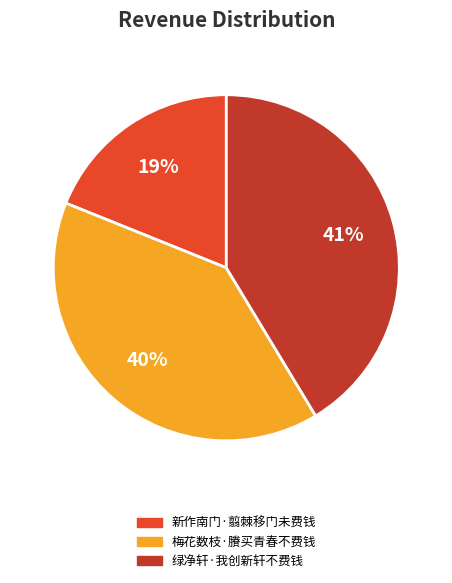

Which category has the smallest portion of the pie?

新作南门·翦棘移门未费钱